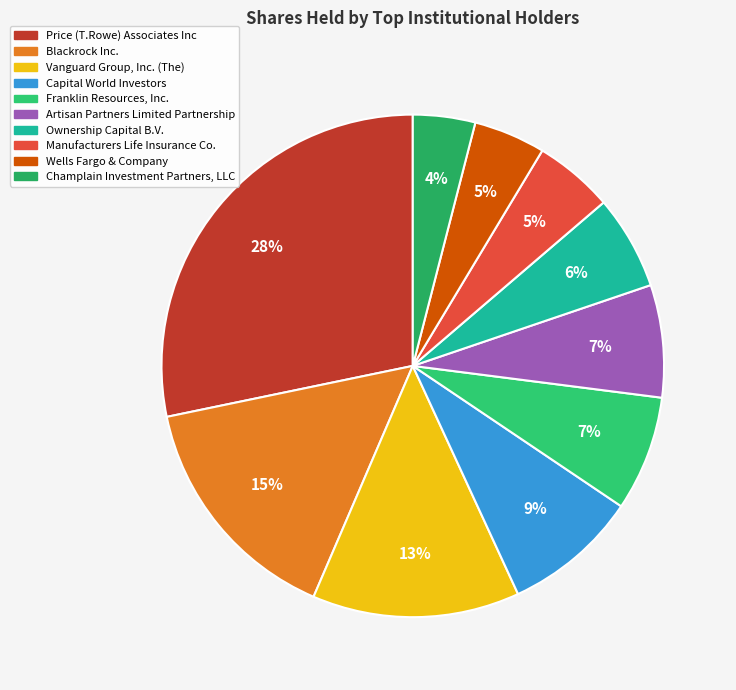

Which category has the biggest portion of the pie?

Price (T.Rowe) Associates Inc